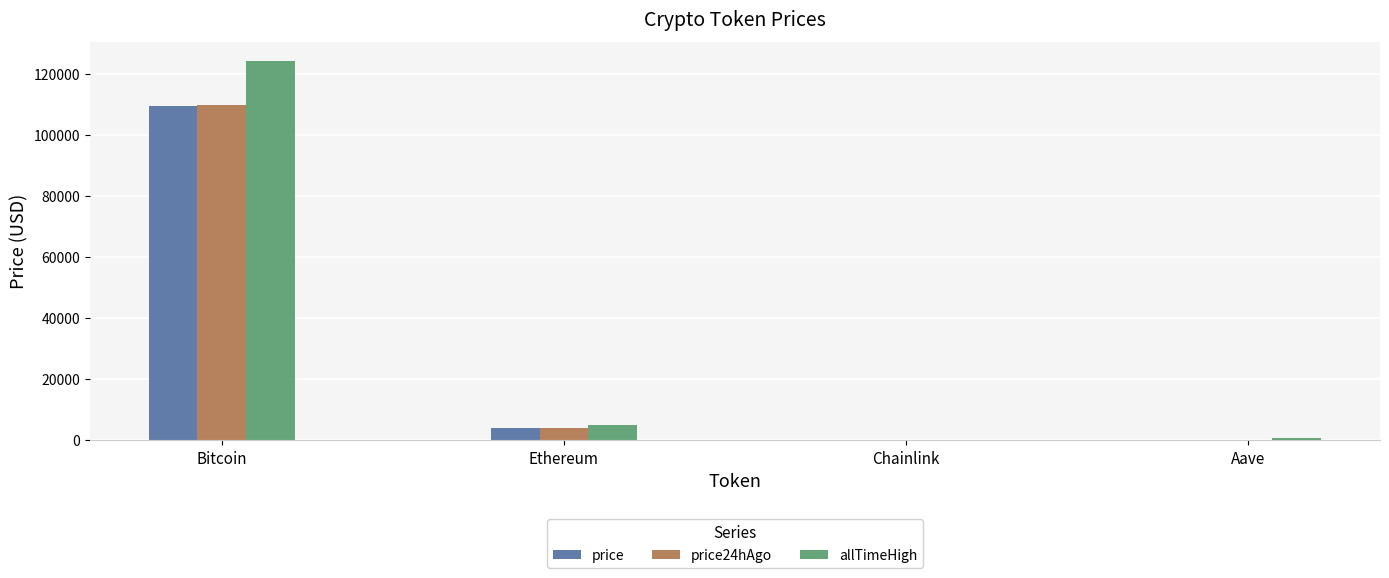

What is the maximum value for price24hAgo?

109715.0